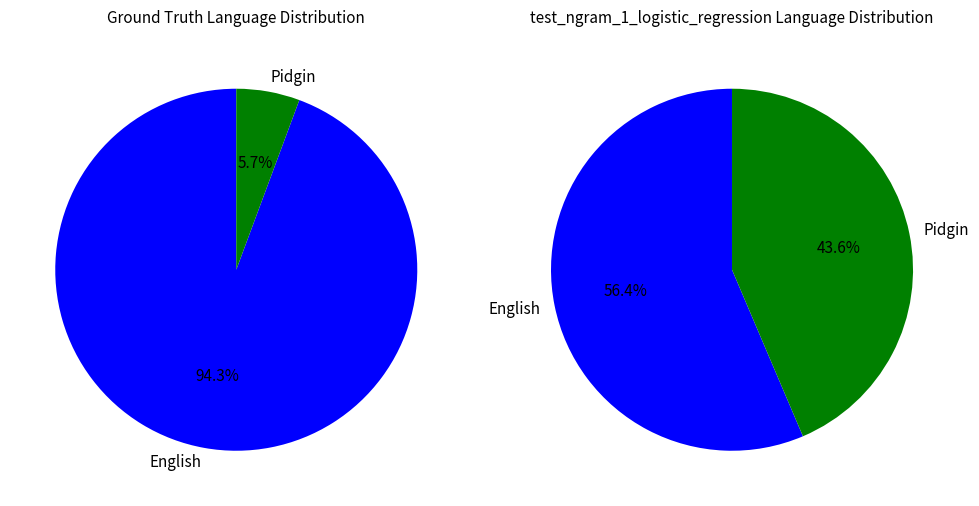

Does any single category account for the majority?

Yes